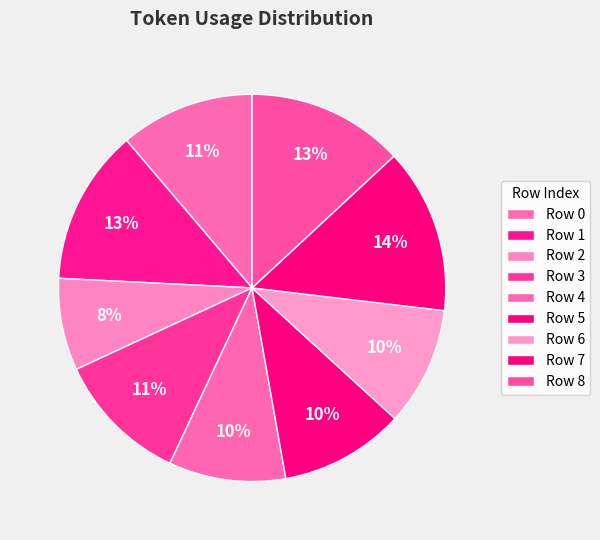

Is the sum of Row 2 and Row 4 greater than half?

No